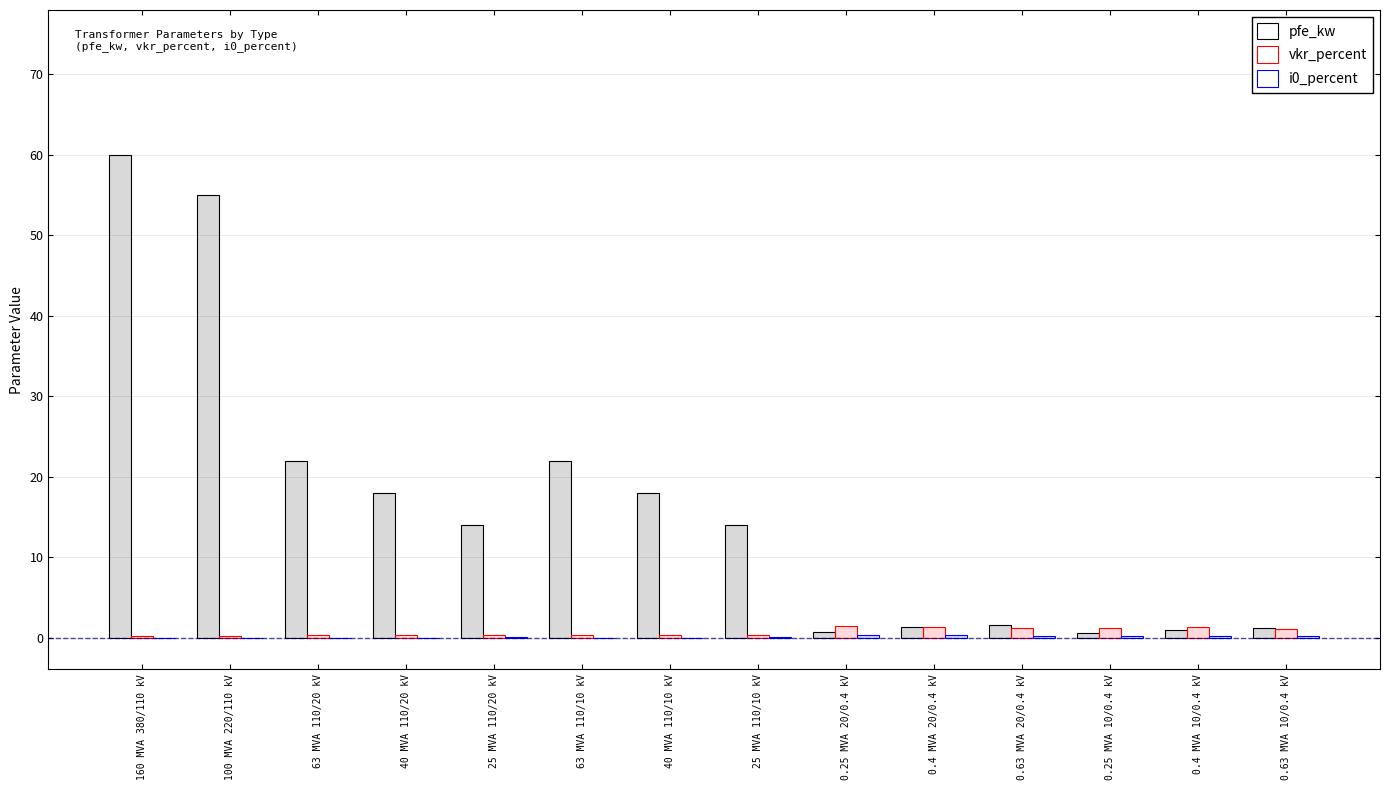

What is the difference between the second highest and second lowest values in the pfe_kw series?

54.2